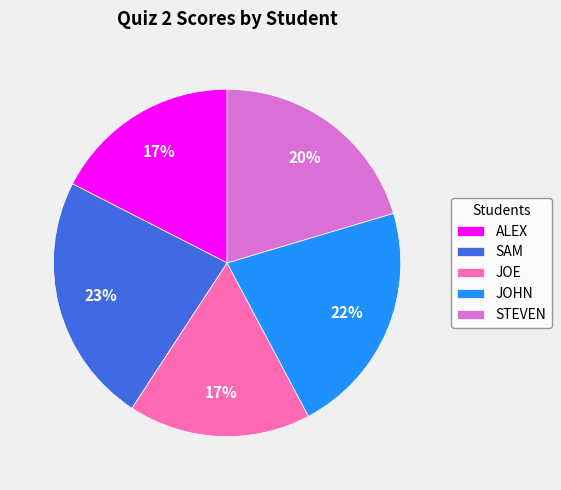

Is it true that JOHN is 12% of the pie?

False